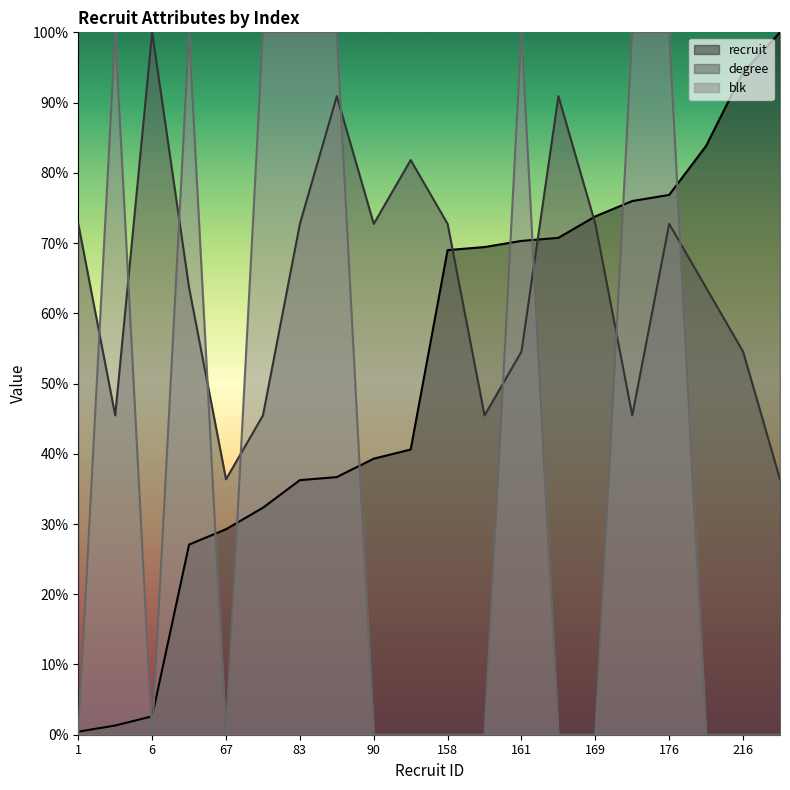

Is the value of recruit at 3 greater than the value of blk at 159?

Yes